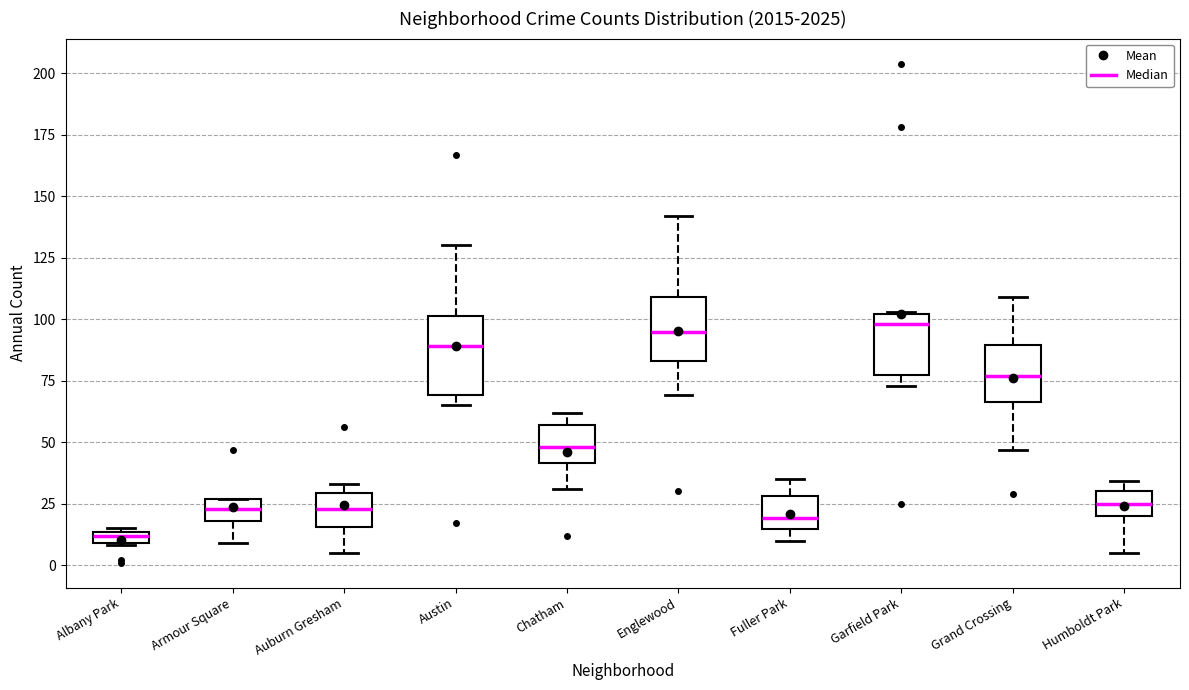

Which box is the tallest, from its lower edge to its upper edge?

Austin